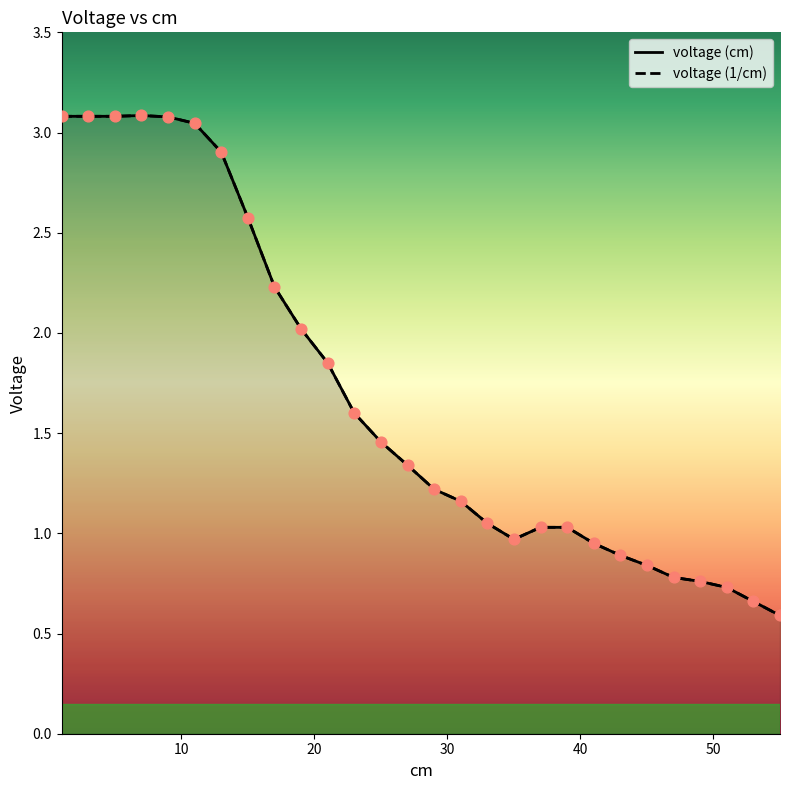

Which series has the largest Y range (max minus min)?

voltage (1/cm)